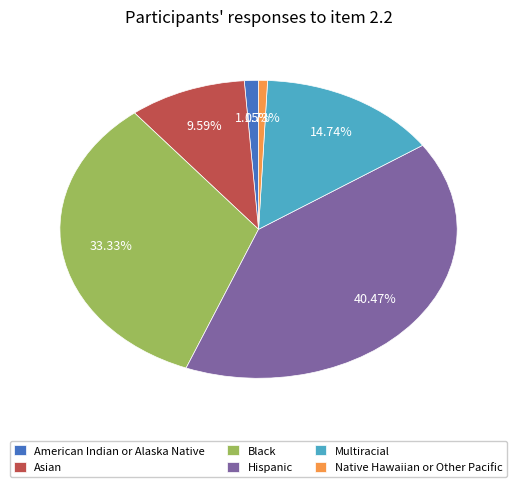

To the nearest percent, what is the average slice percentage?

17%